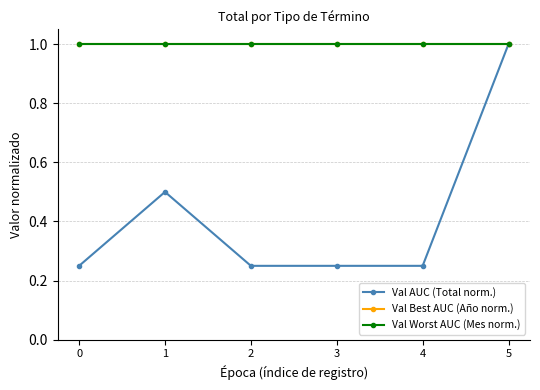

Is the value of Val Best AUC (Año norm.) at 0 greater than the value of Val AUC (Total norm.) at 5?

No